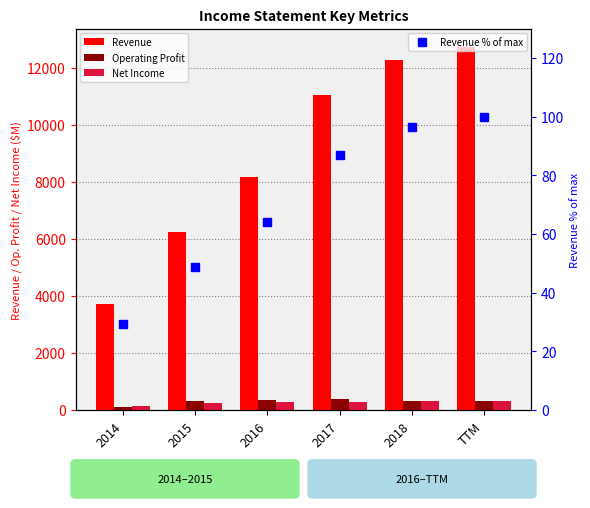

What is the sum of all Operating Profit values?

1821.0